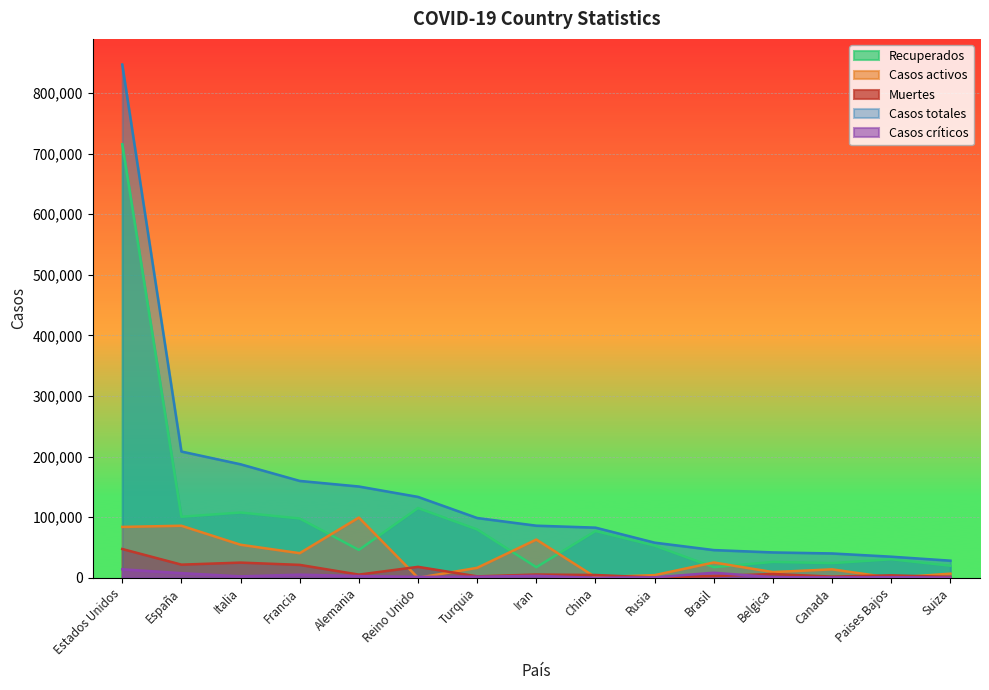

Which label corresponds to the largest value in the chart?

Estados Unidos